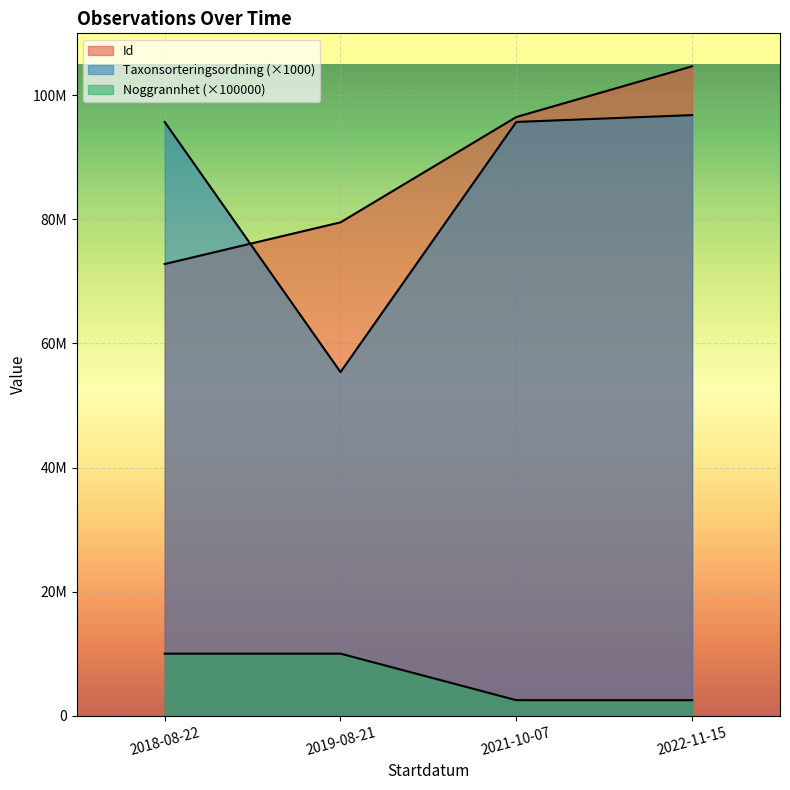

What is the smallest value displayed?

2500000